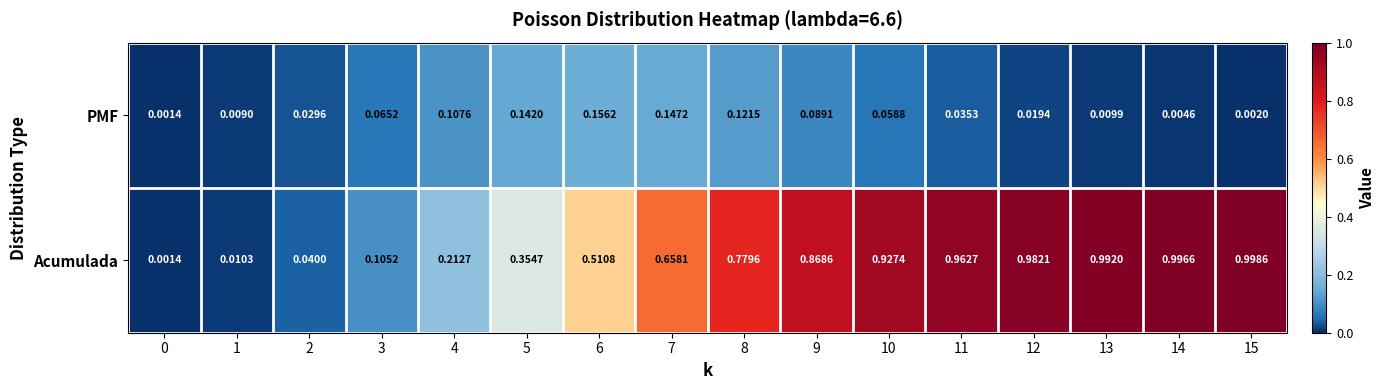

Which series has the largest range (max minus min)?

Acumulada